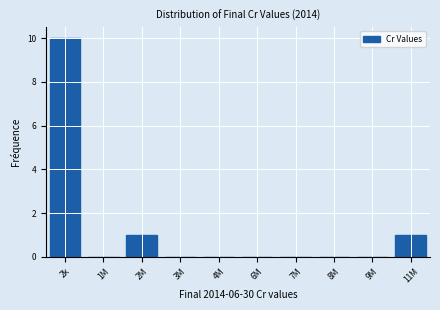

Reading left to right, transcribe all the data shown in this chart.

2k=10	1M=0	2M=1	3M=0	4M=0	6M=0	7M=0	8M=0	9M=0	11M=1